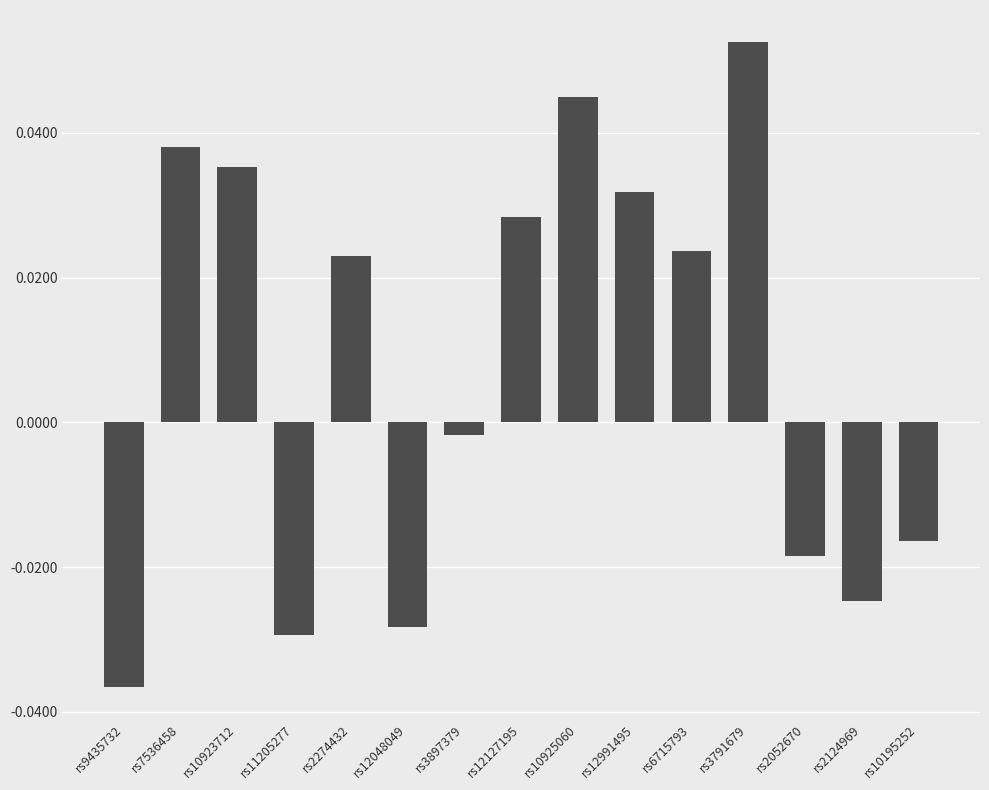

Count the number of data series in this chart.

1